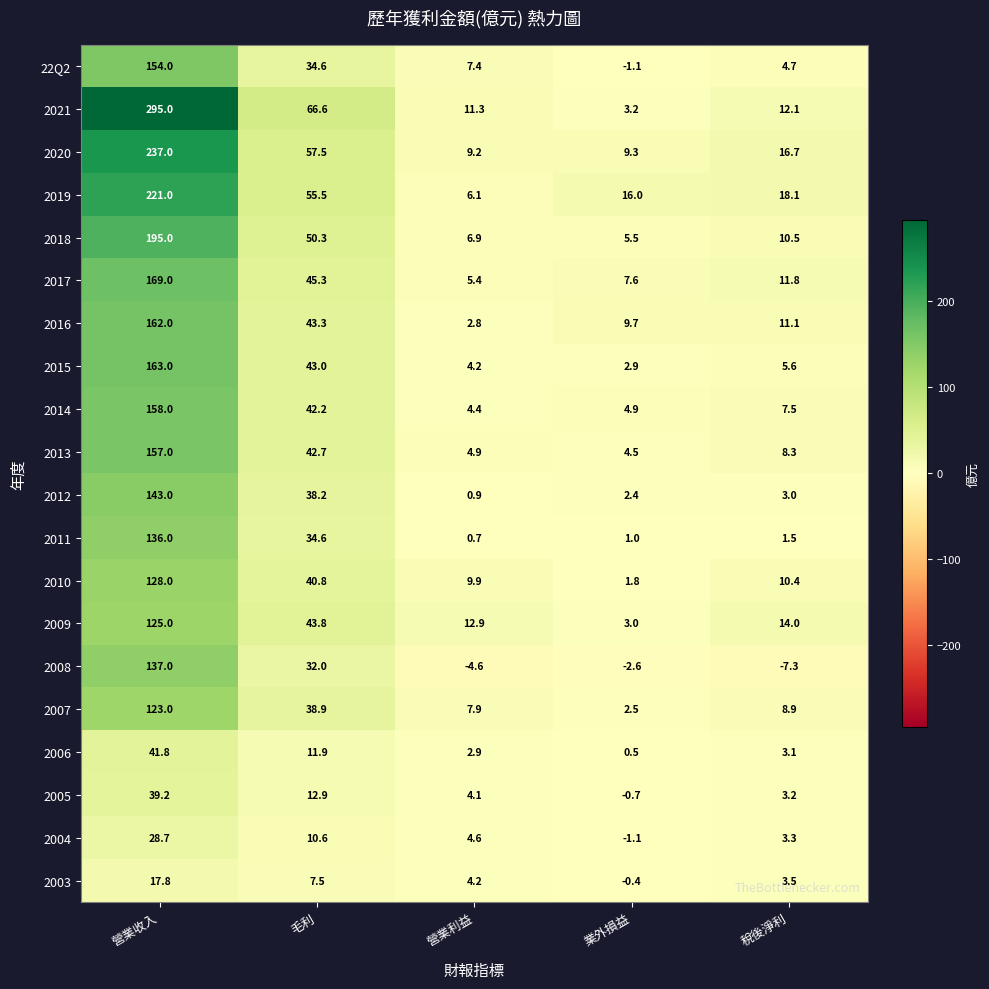

Which series changed the most between 毛利 and 營業利益?

2021